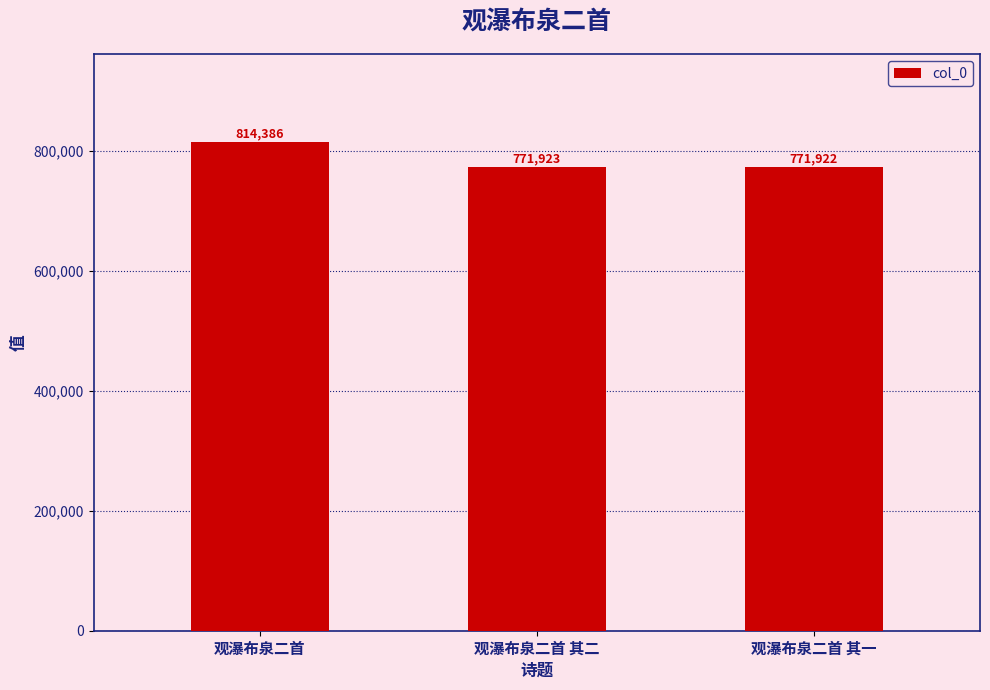

Which category has the lowest value across all series?

观瀑布泉二首 其一